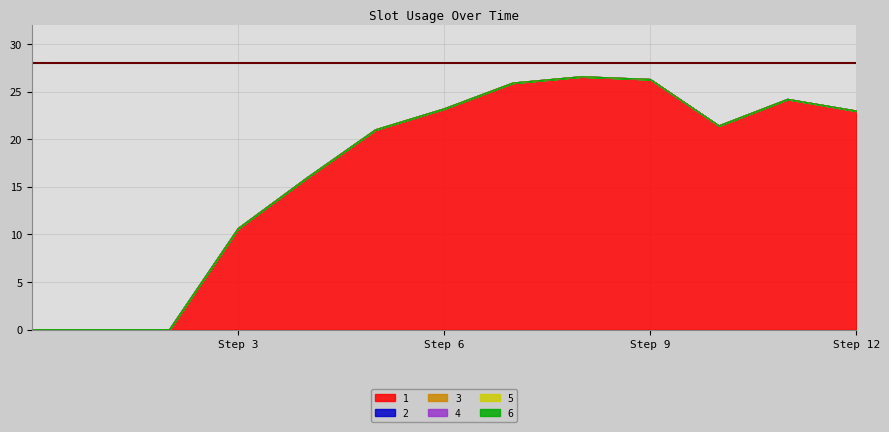

True or false: 1 and 2 intersect in this chart.

False